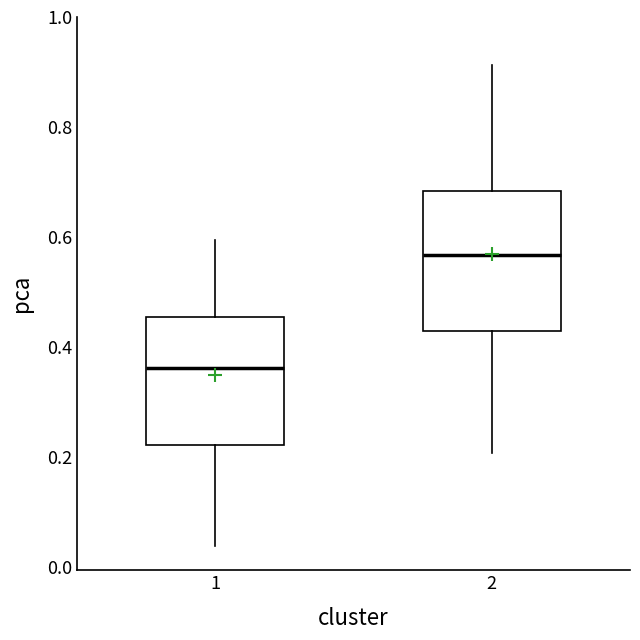

Where does the lower whisker of the box at x = 1 end on the y-axis? The values are not printed on the chart, so give them approximately, as read against the axis.

0.04